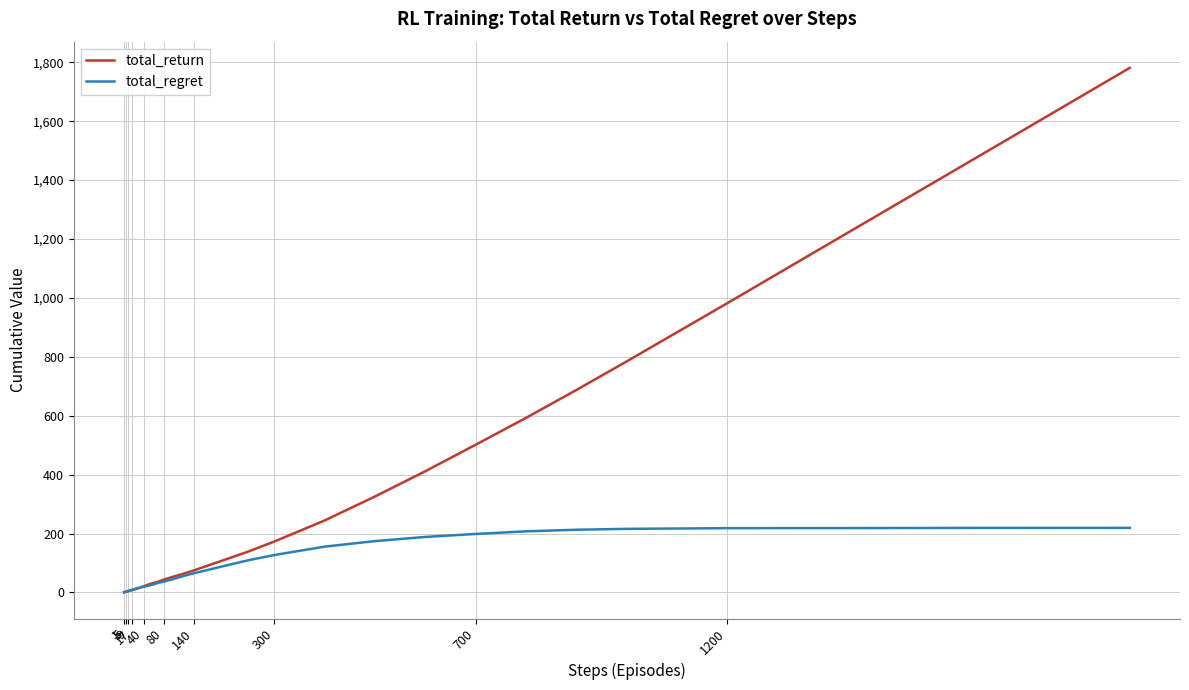

Rank the series by their maximum value, from highest to lowest.

total_return, total_regret